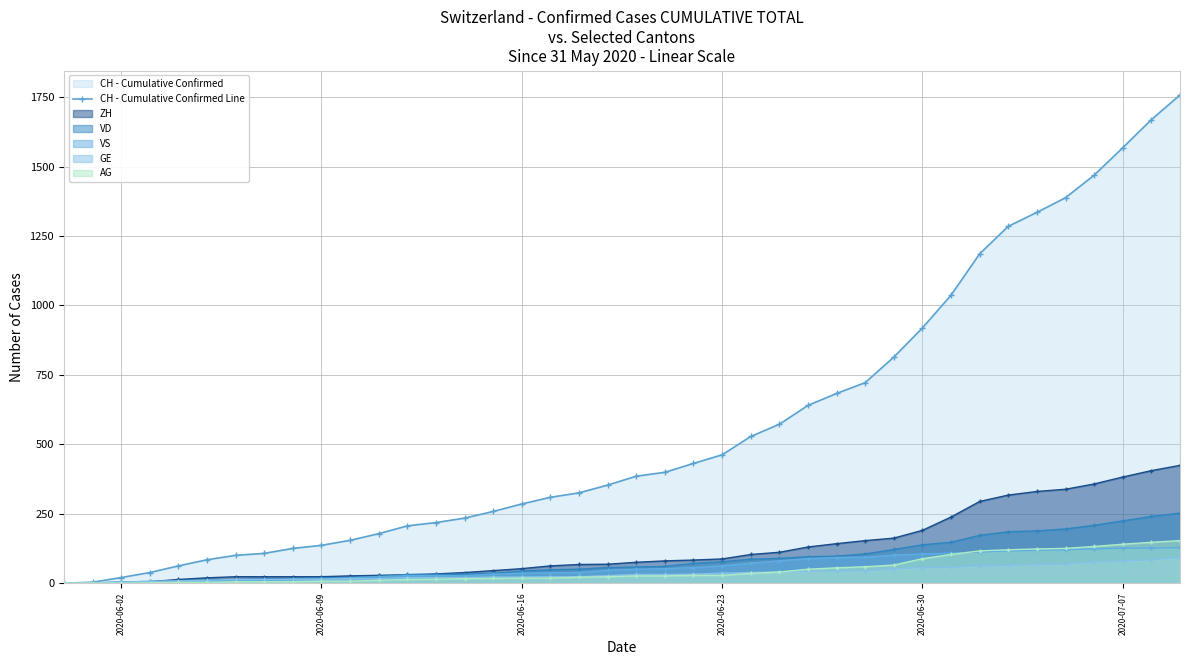

Which series has the largest total across all categories?

CH - Cumulative Confirmed Line